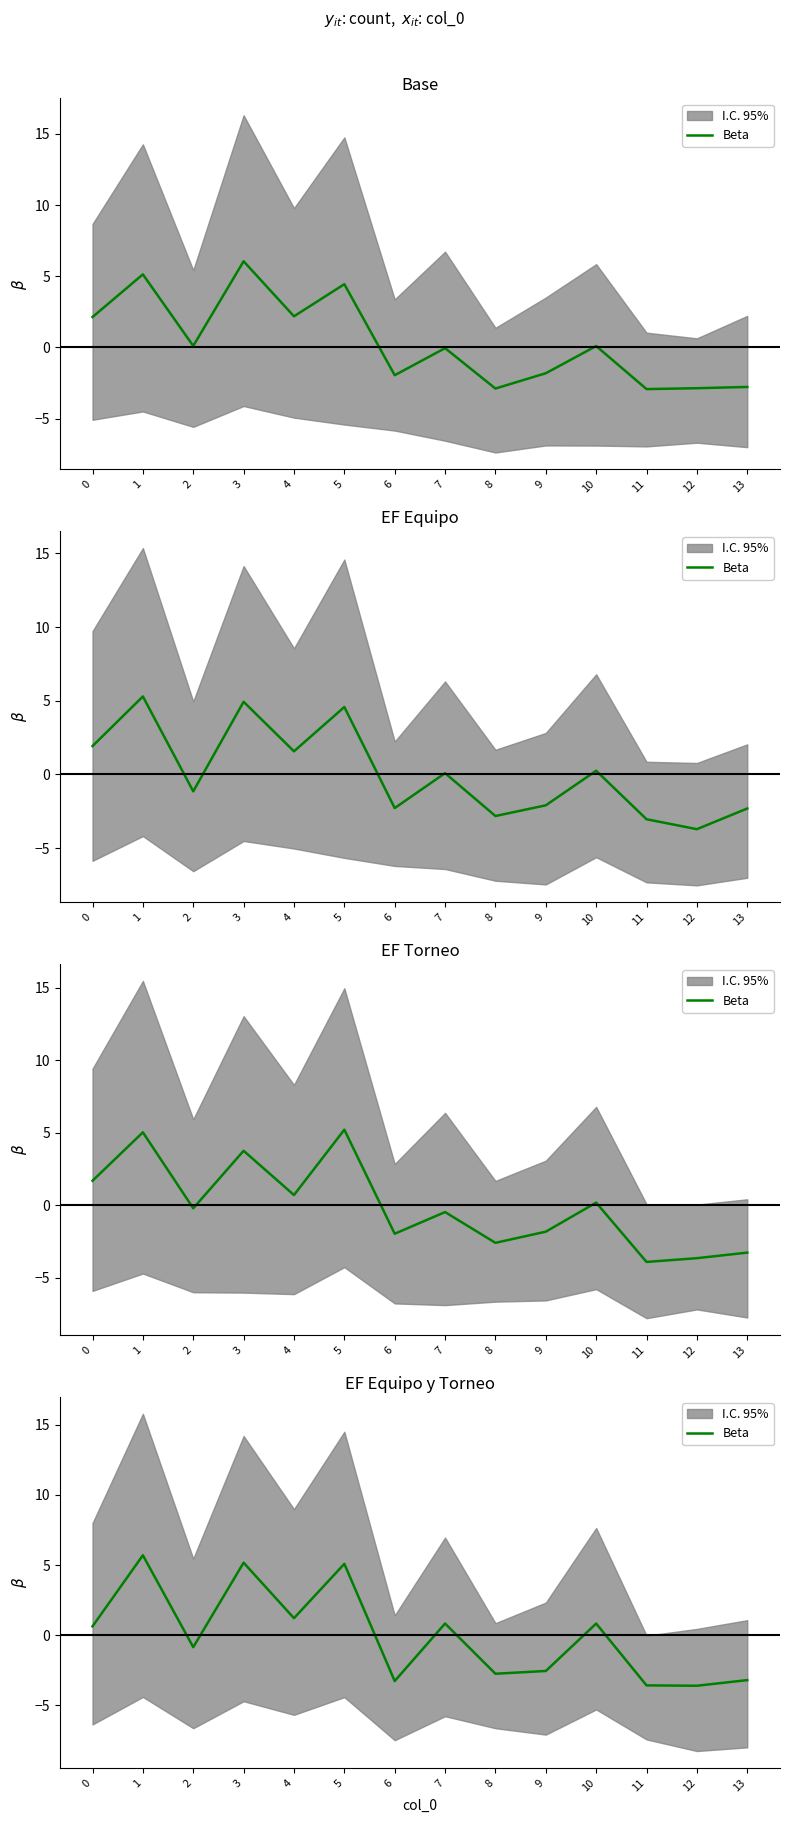

Rank the categories by value from highest to lowest.

1, 3, 5, 4, 7, 10, 0, 2, 9, 8, 13, 6, 11, 12